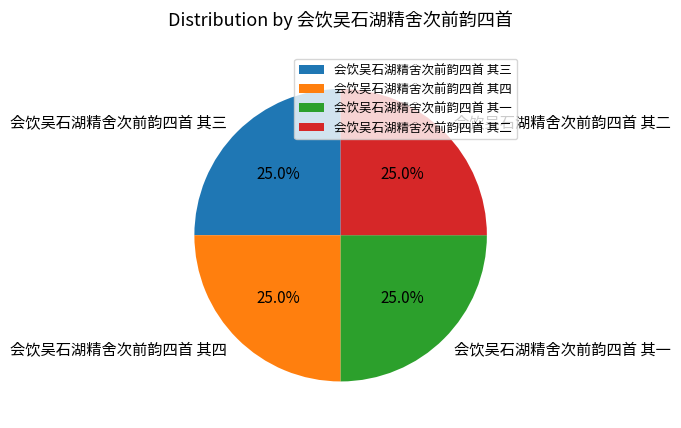

Does any single category account for the majority?

No